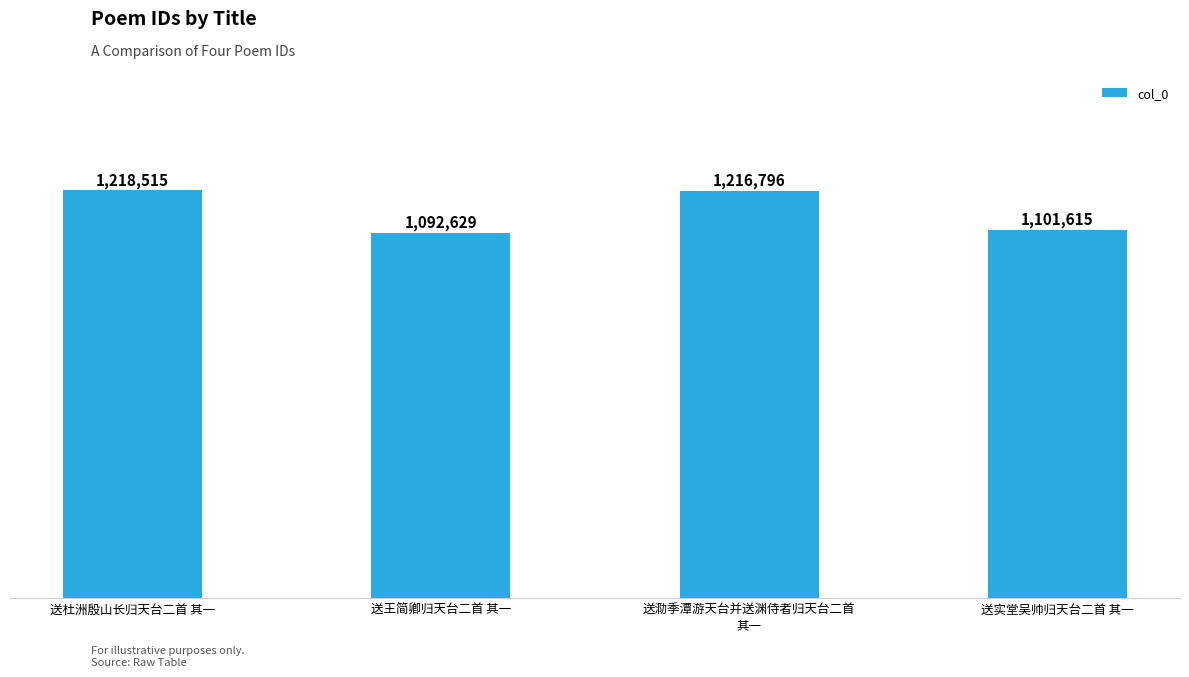

Does the chart contain any negative values?

No